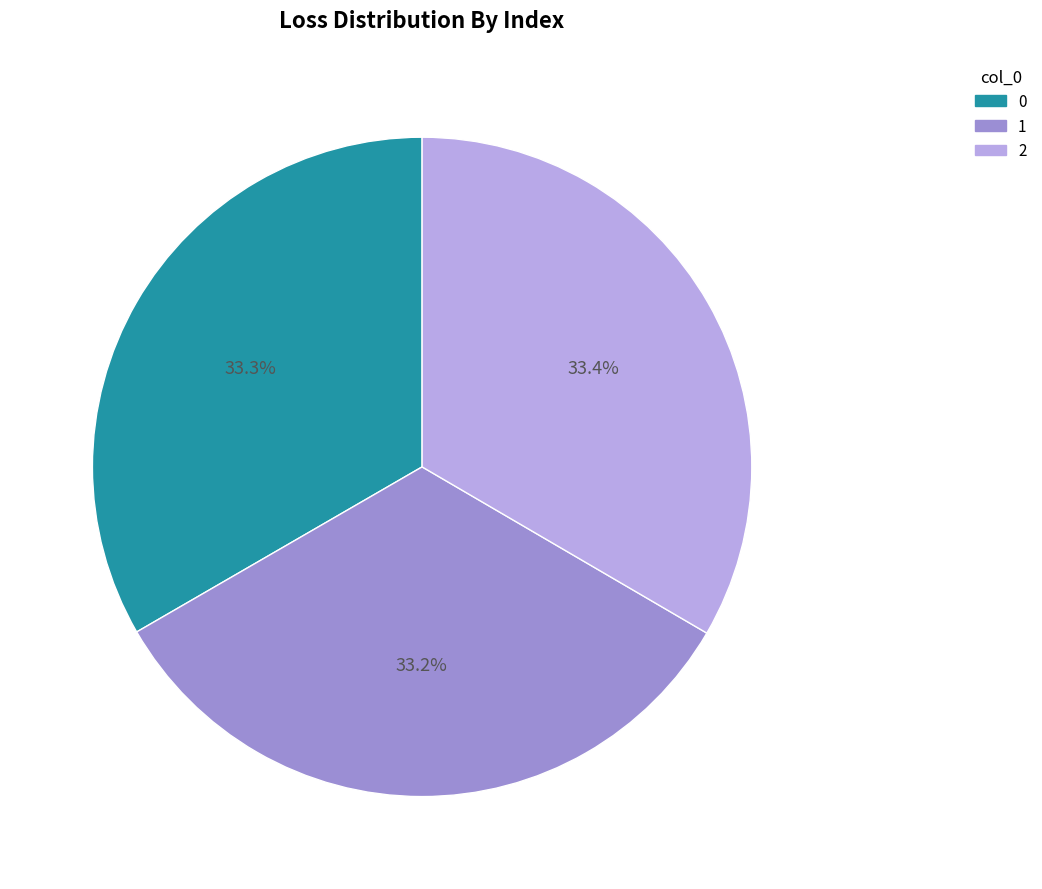

To the nearest percent, what is the combined percentage of 2 and 0?

67%